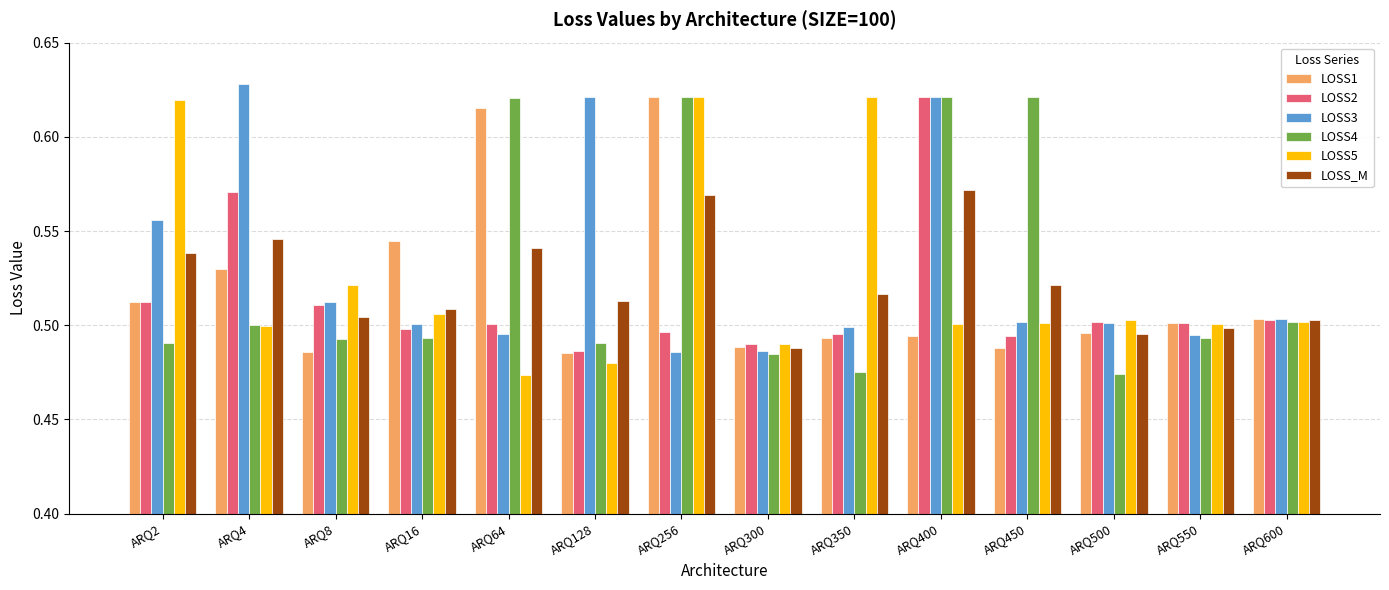

At how many categories does at least one series exceed 0?

14